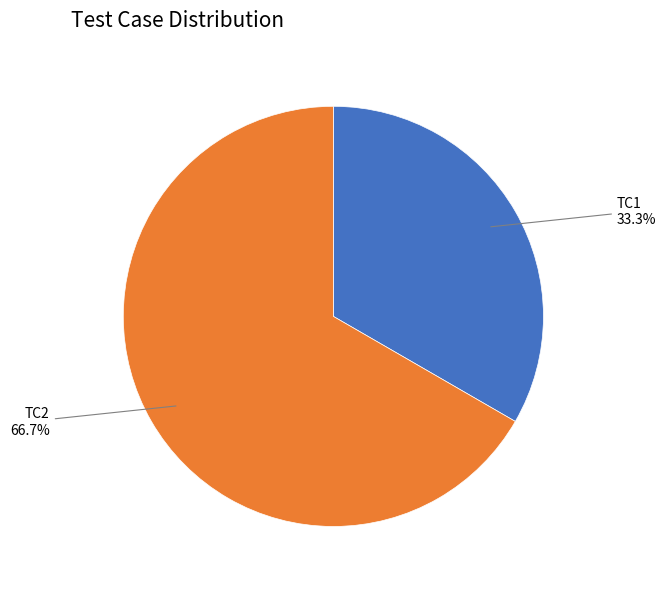

Which slice is the largest?

TC2